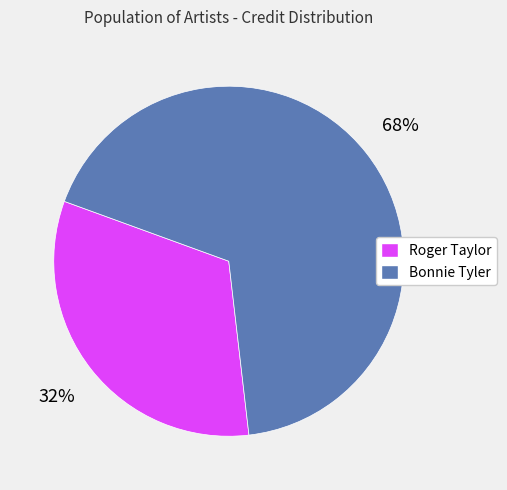

Is the sum of Roger Taylor and Bonnie Tyler greater than half?

Yes